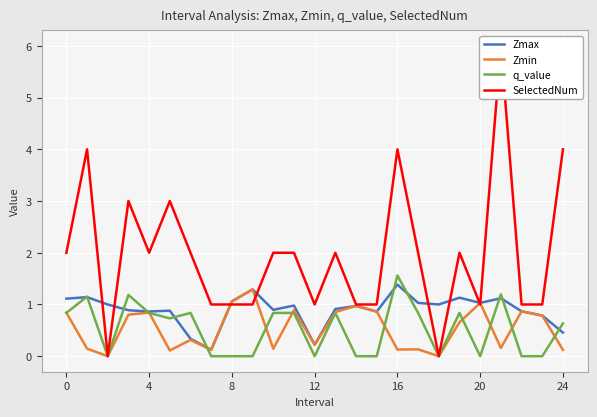

Between 16 and 15, which series saw the biggest shift?

SelectedNum